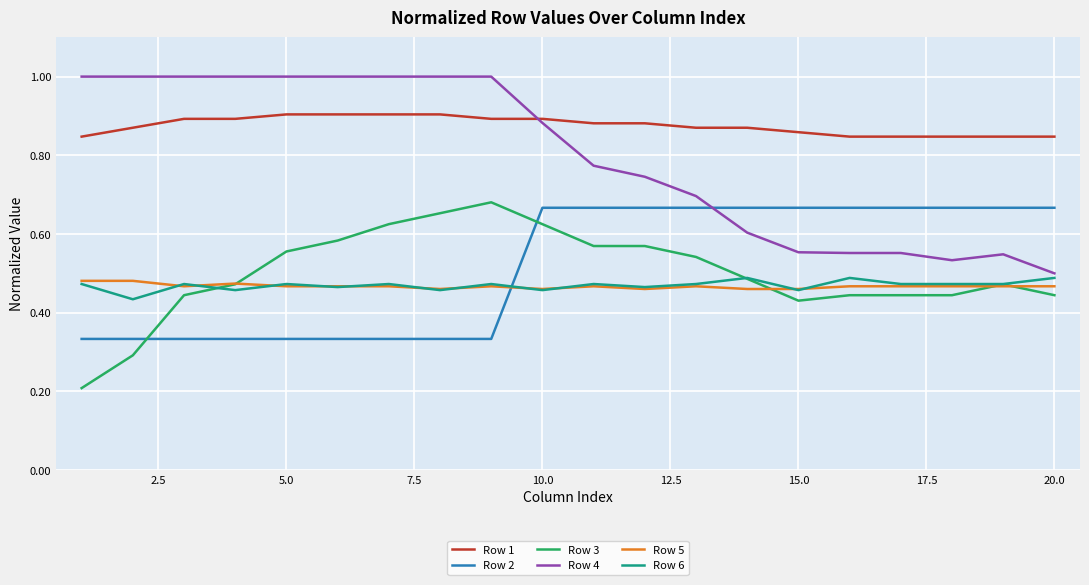

True or false: Row 1 and Row 2 cross at least once.

False